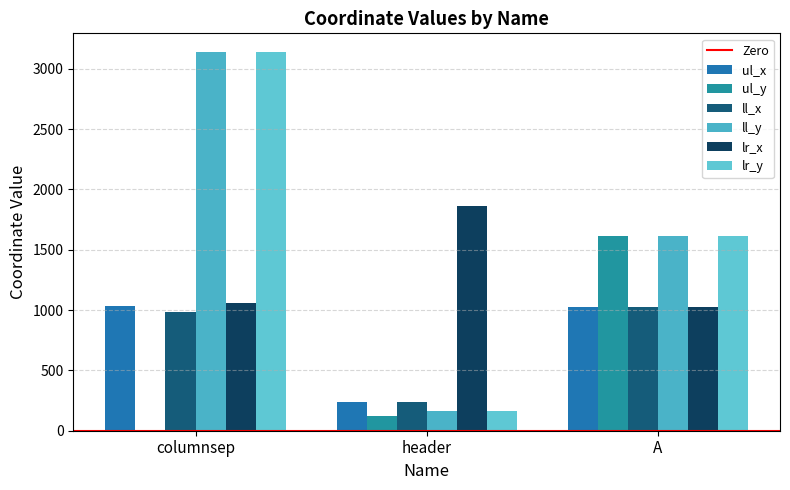

How many distinct data groups are displayed?

6